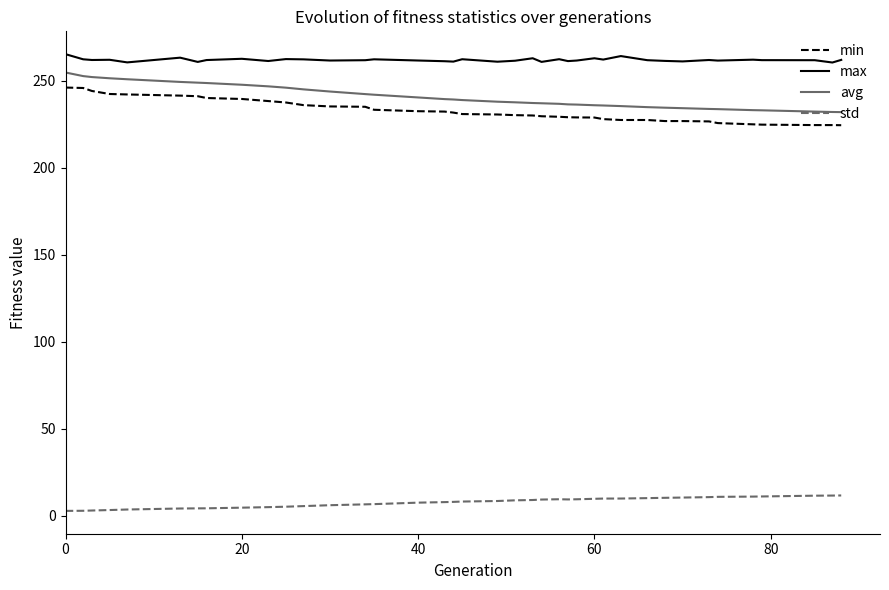

What is the sum of all min values?

9076.5